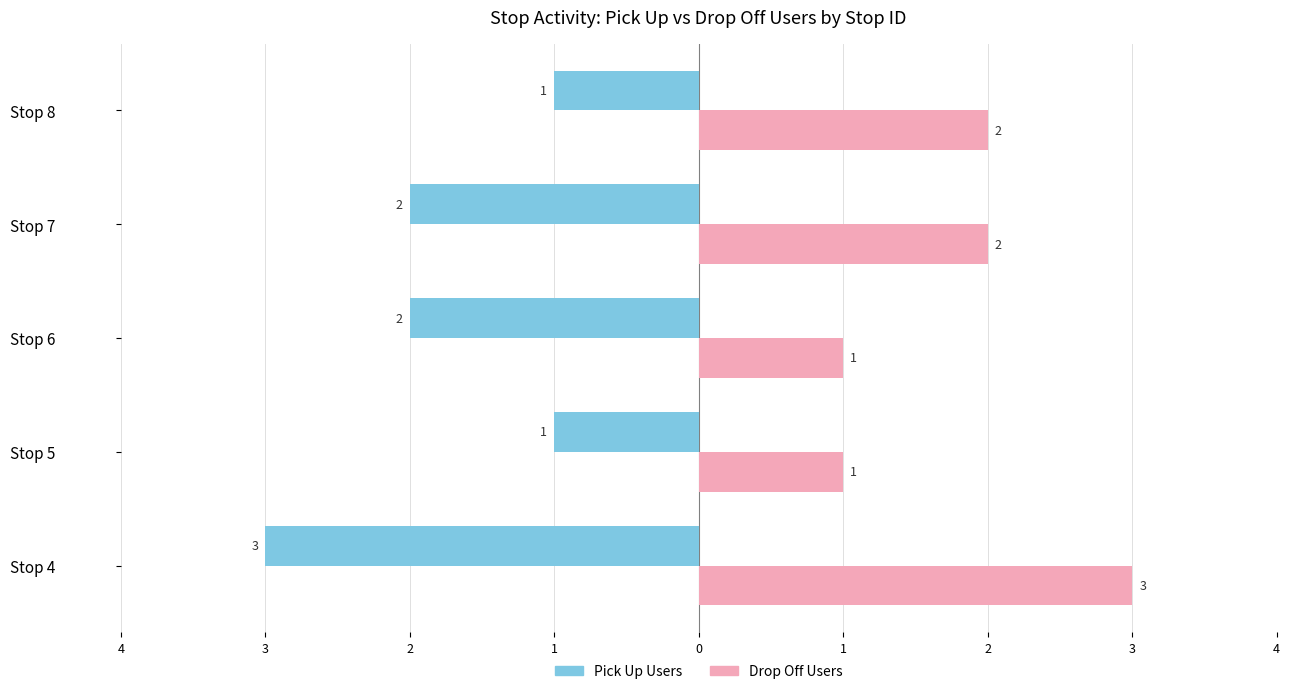

List the labels in order of Drop Off Users value, smallest first.

Stop 5, Stop 6, Stop 7, Stop 8, Stop 4